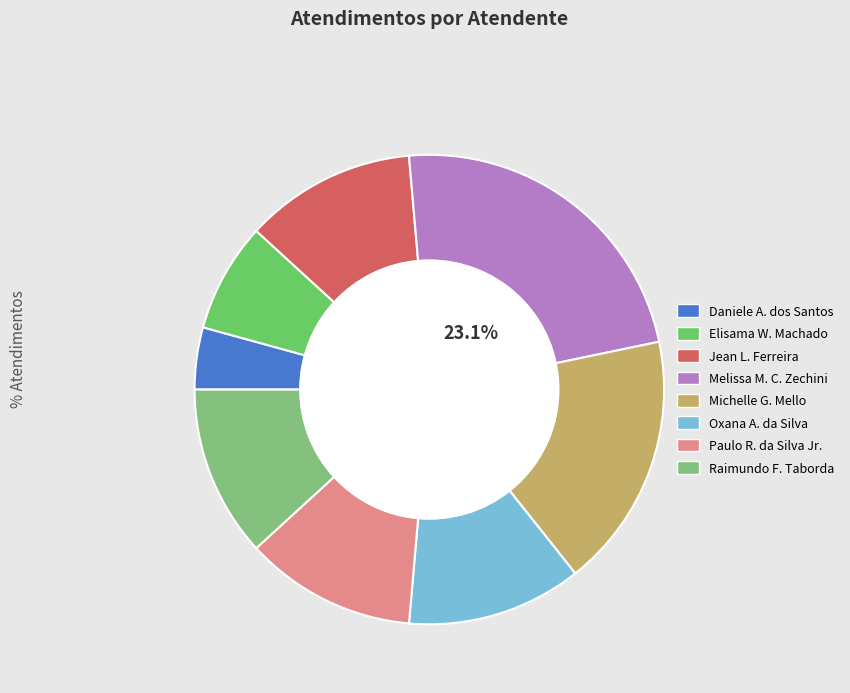

How many slices are in this pie chart?

8